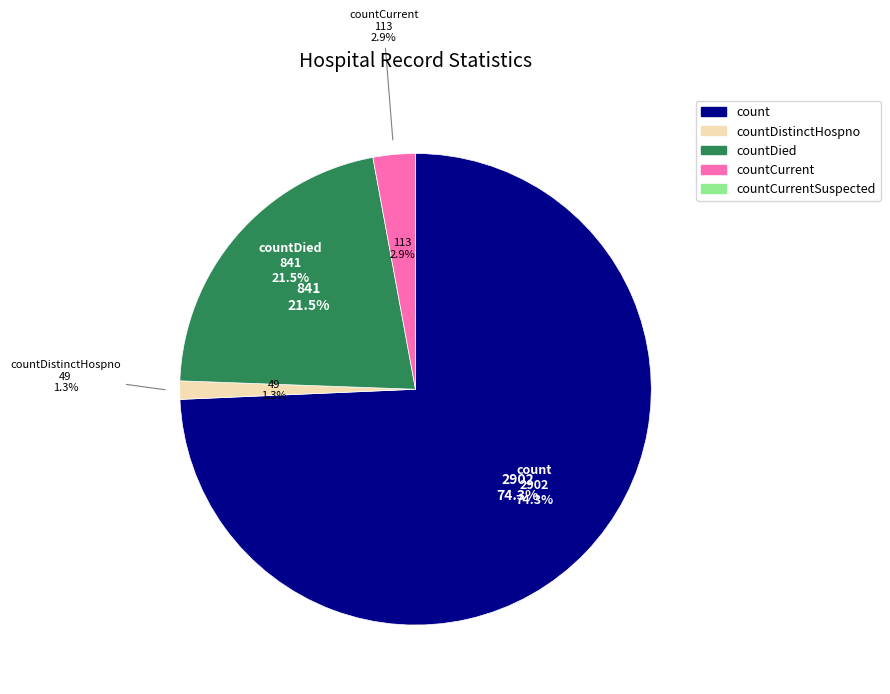

Rank the categories by value from lowest to highest.

countCurrentSuspected, countDistinctHospno, countCurrent, countDied, count